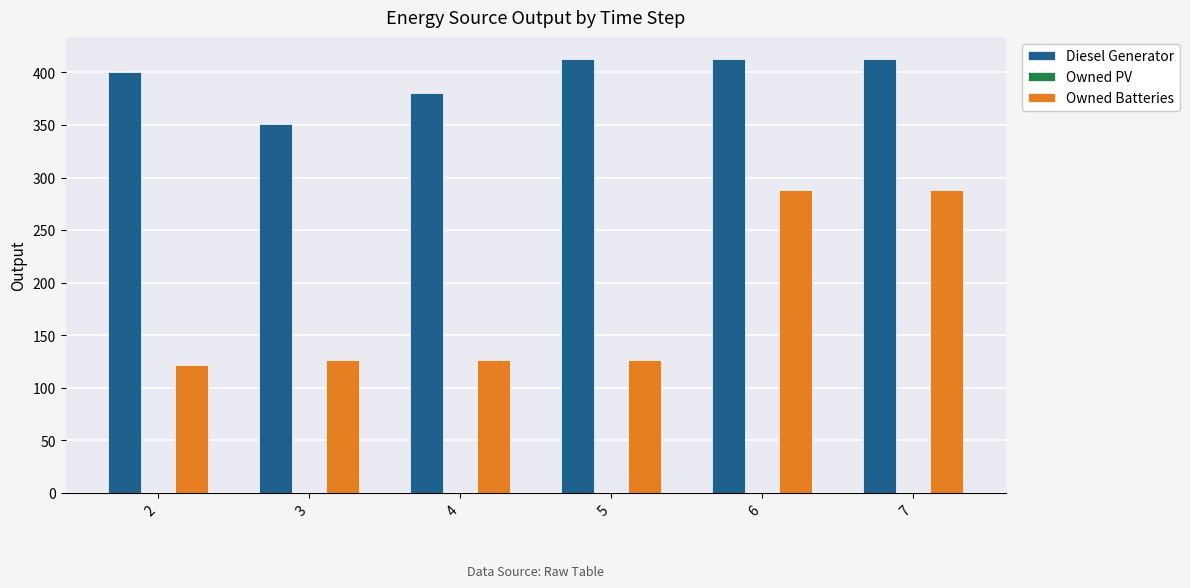

Reading left to right, transcribe all the data shown in this chart.

Diesel Generator: 400	351	380	413	413	413
Owned Batteries: 122	126	126	126	288	288